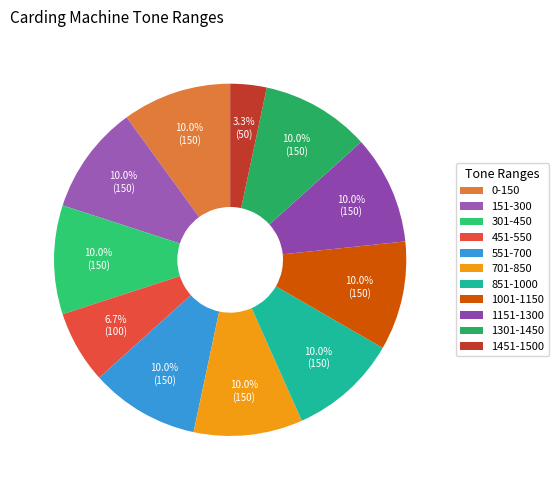

Rank the categories by value from lowest to highest.

1451-1500, 451-550, 0-150, 151-300, 301-450, 551-700, 701-850, 851-1000, 1001-1150, 1151-1300, 1301-1450